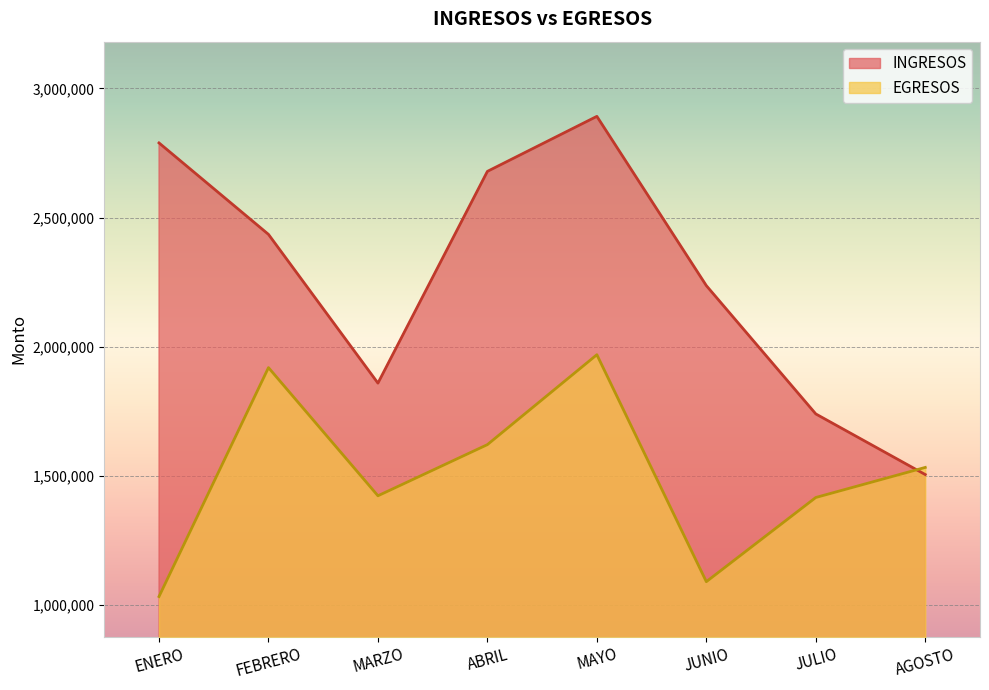

What is the label of the 5th point from the left?

MAYO